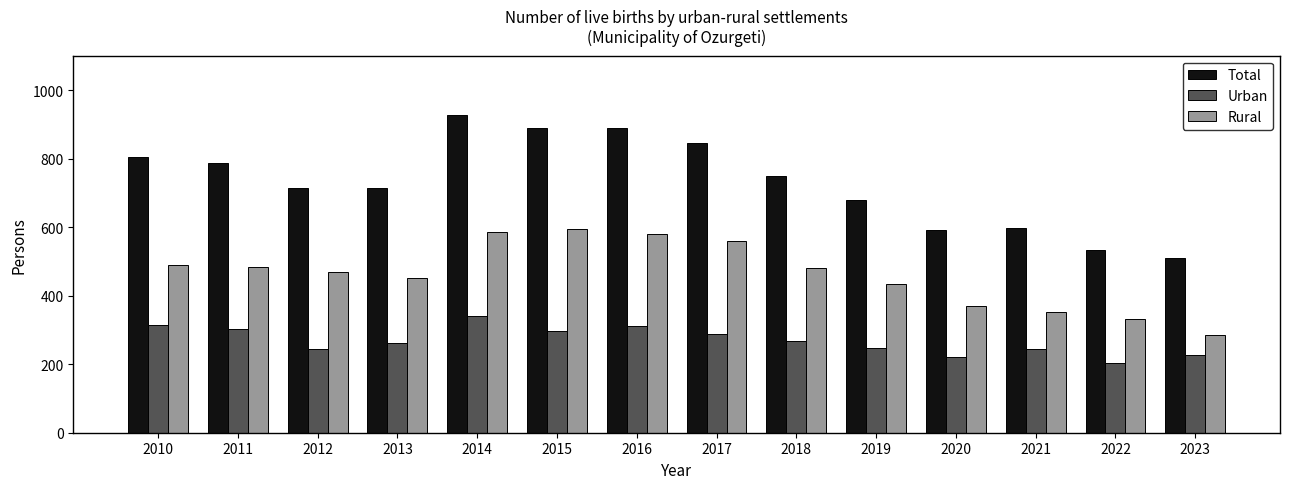

Rank the series by their average value, from lowest to highest.

Urban, Rural, Total